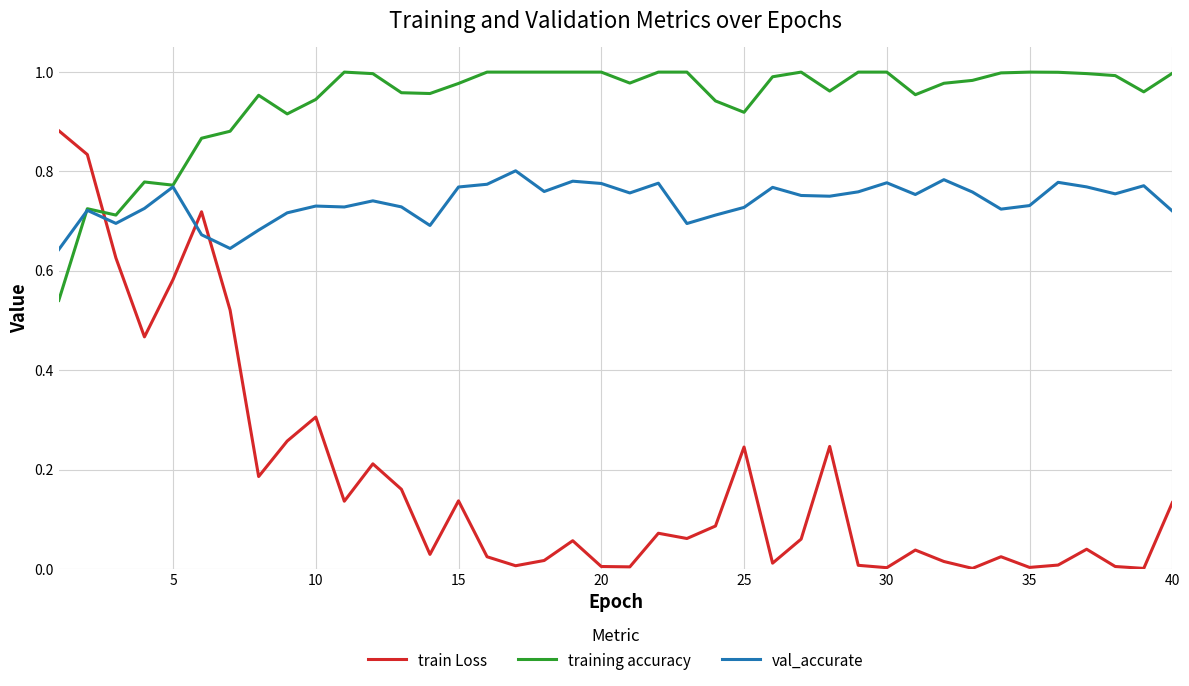

Which series has the largest total across all categories?

training accuracy